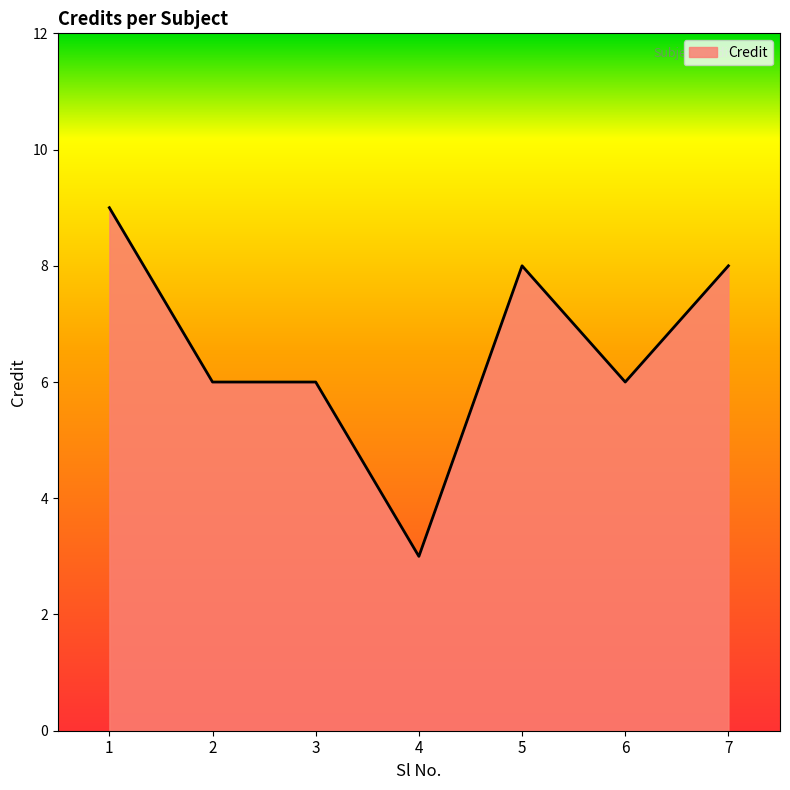

What is the sum of the values at 4 and 6?

9